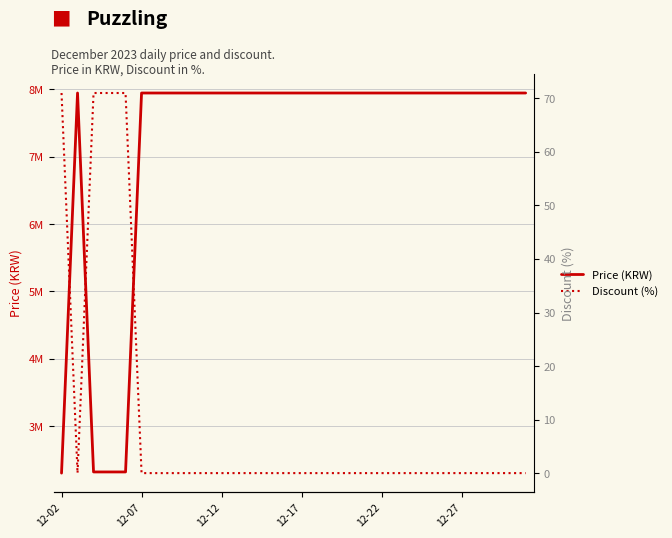

Rank the series by their maximum value, from lowest to highest.

Discount (%), Price (KRW)